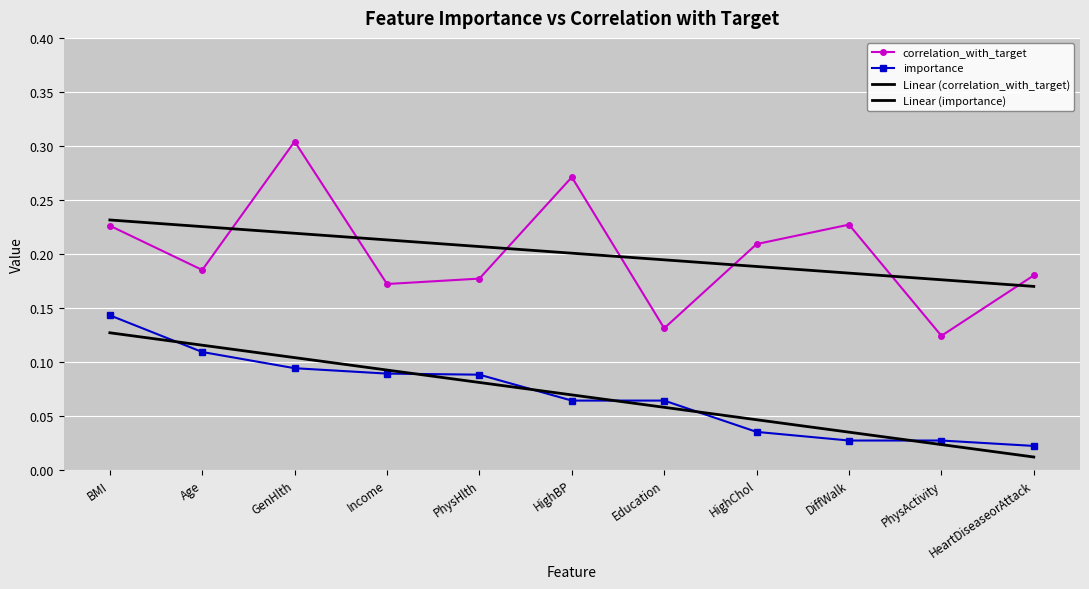

What is the label of the 1st point from the right?

HeartDiseaseorAttack